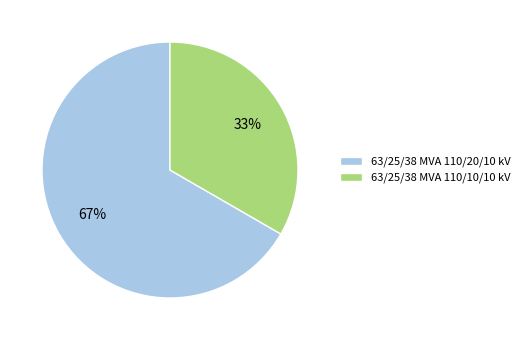

Rank the categories by value from lowest to highest.

63/25/38 MVA 110/10/10 kV, 63/25/38 MVA 110/20/10 kV